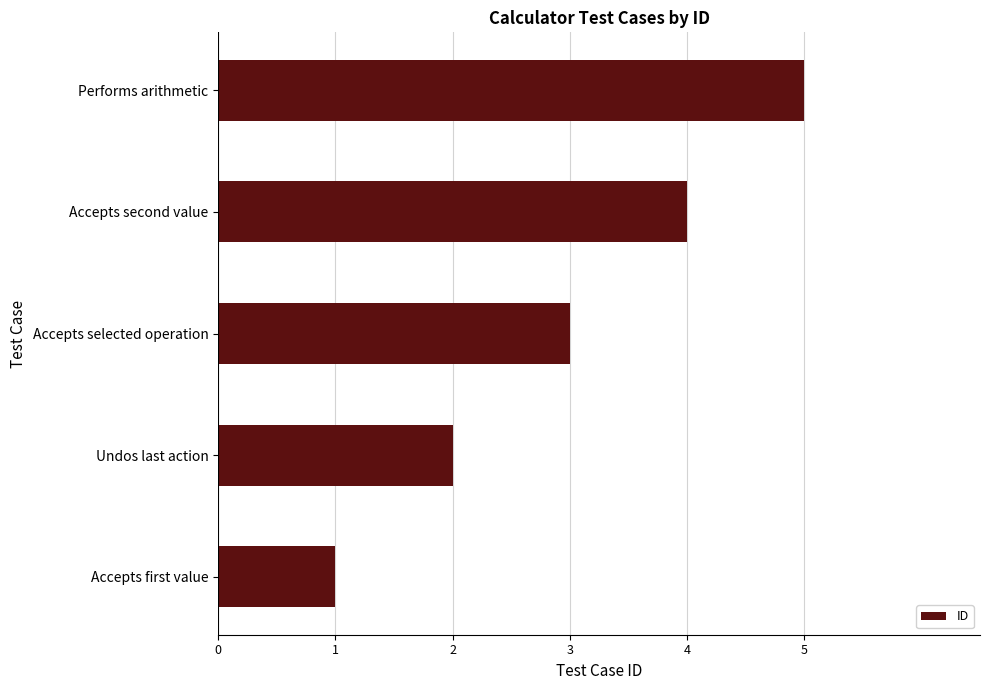

What is the change in value from Accepts selected operation to Accepts second value?

+1